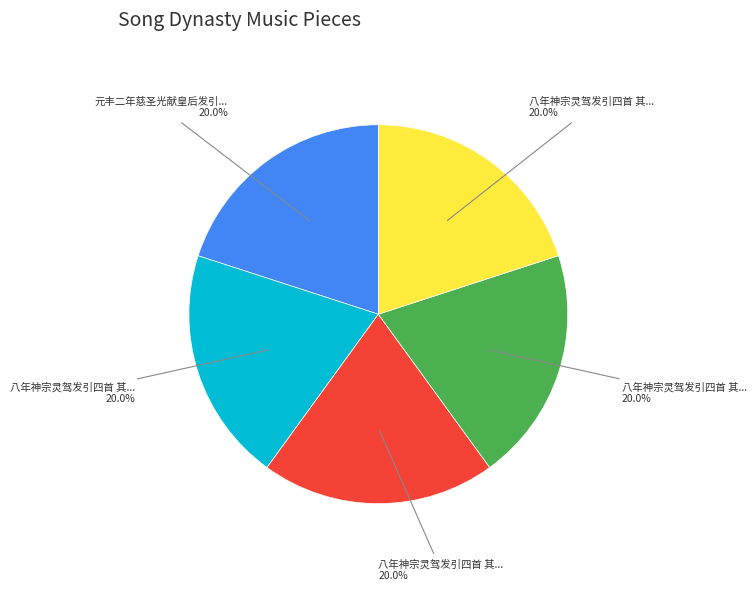

How many segments does this pie chart have?

5